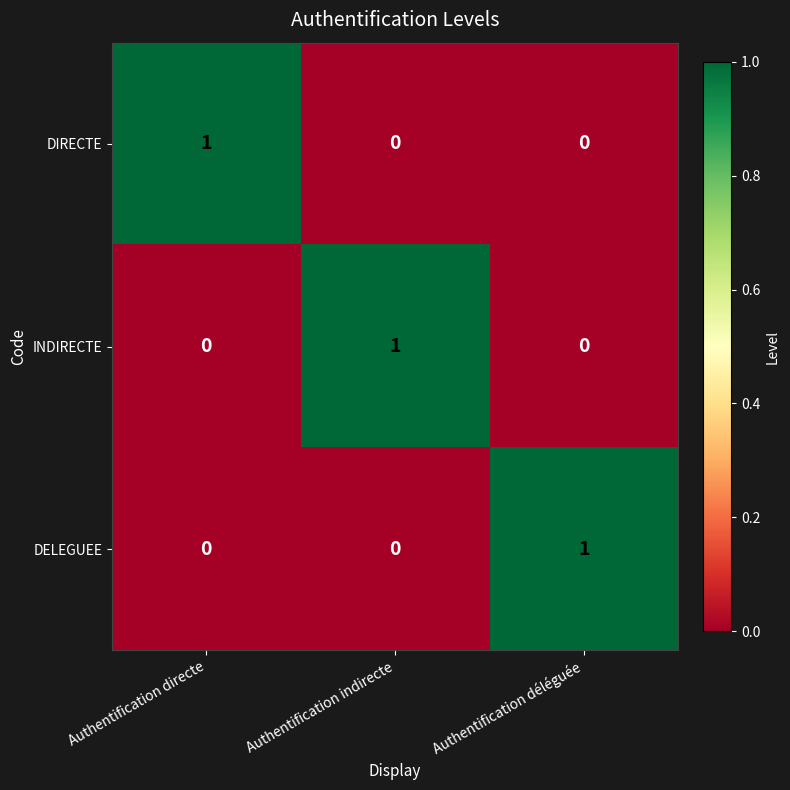

At how many categories does at least one series exceed 0?

3